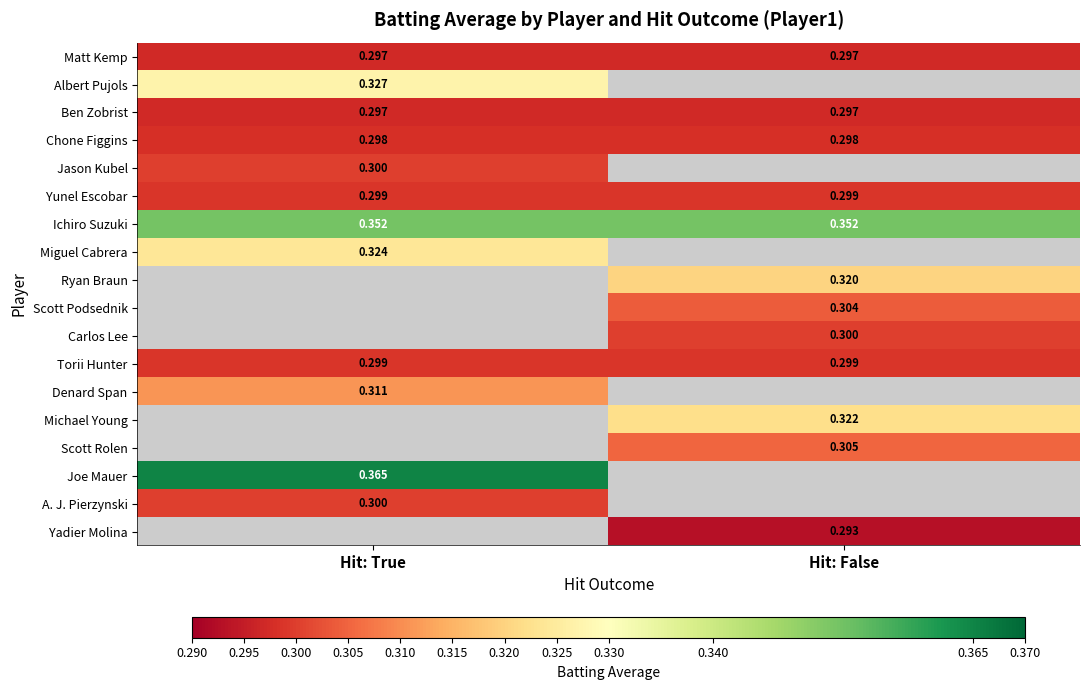

What is the approximate value of Yadier Molina at Hit: False?

0.3